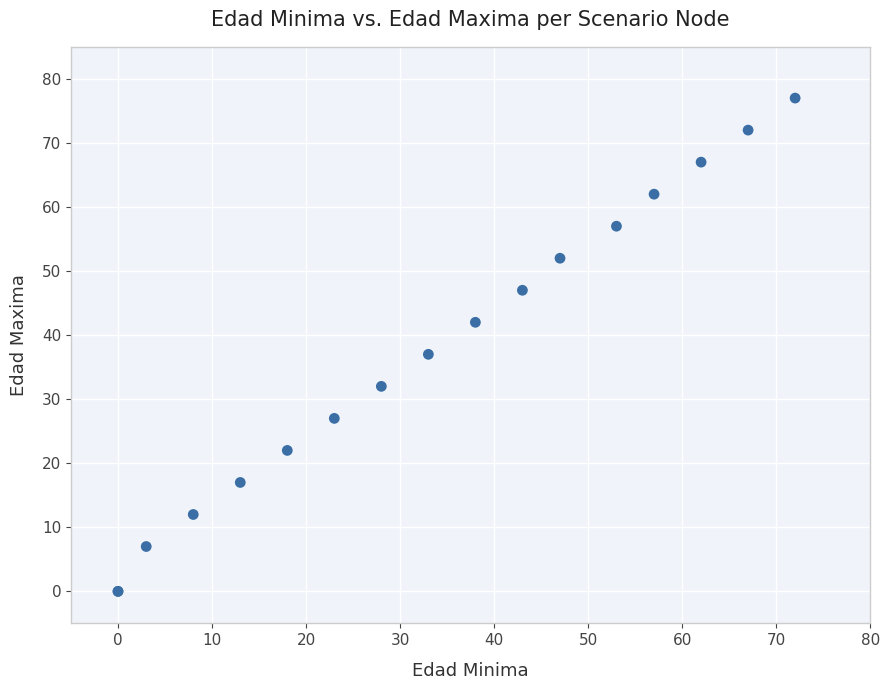

What Y value in the scatter plot is closest to 38?

37